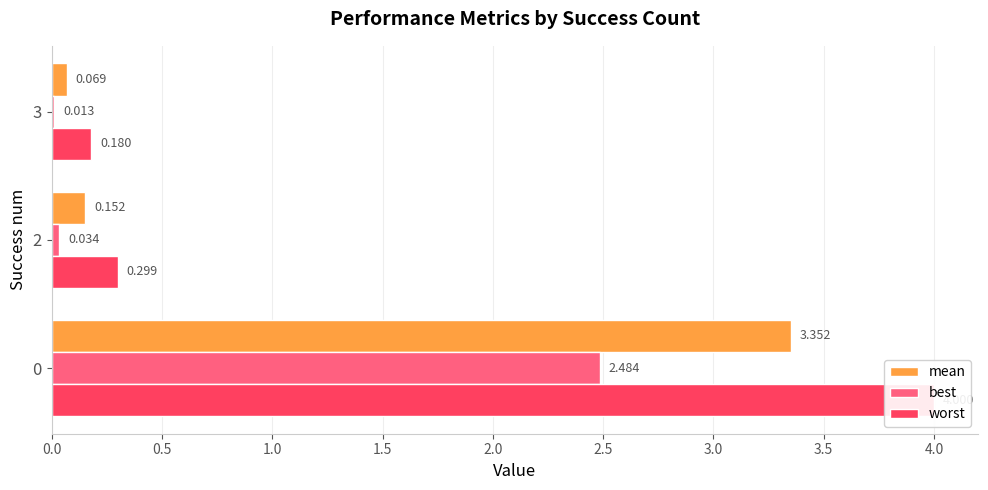

Which series has the largest range (max minus min)?

worst